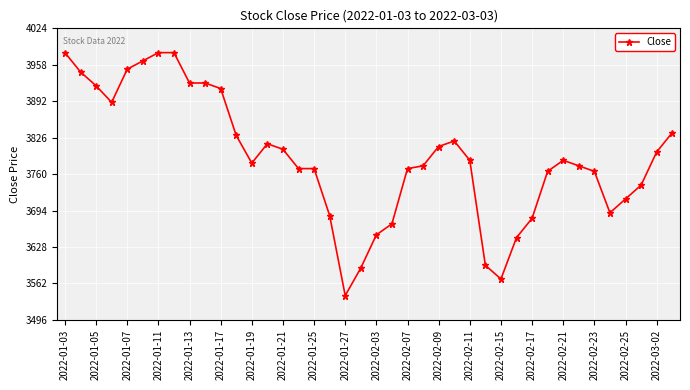

What is the average value?

3790